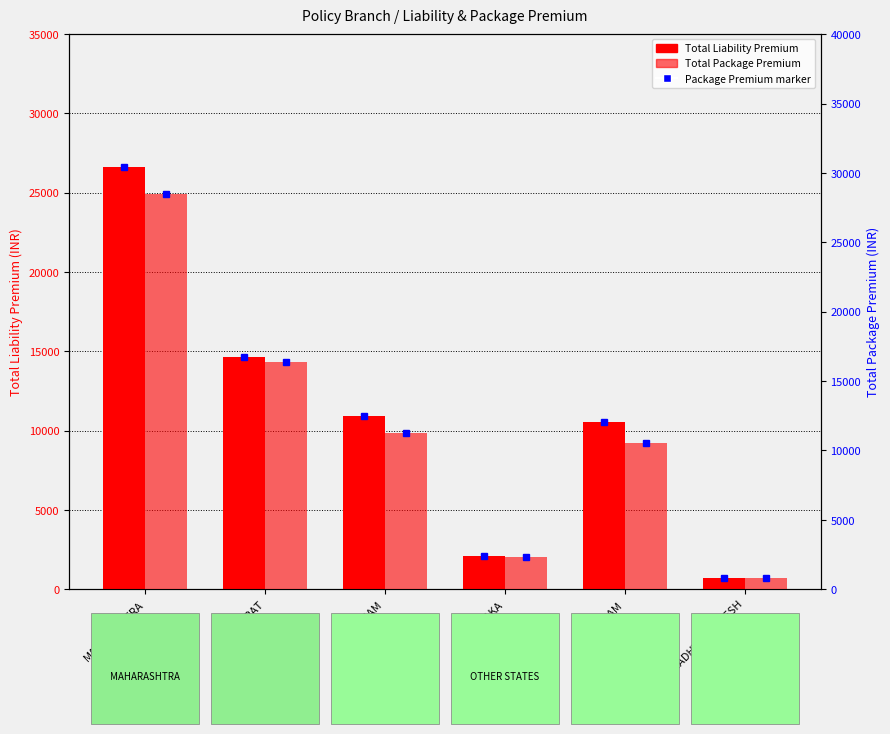

What is the smallest value displayed?

714